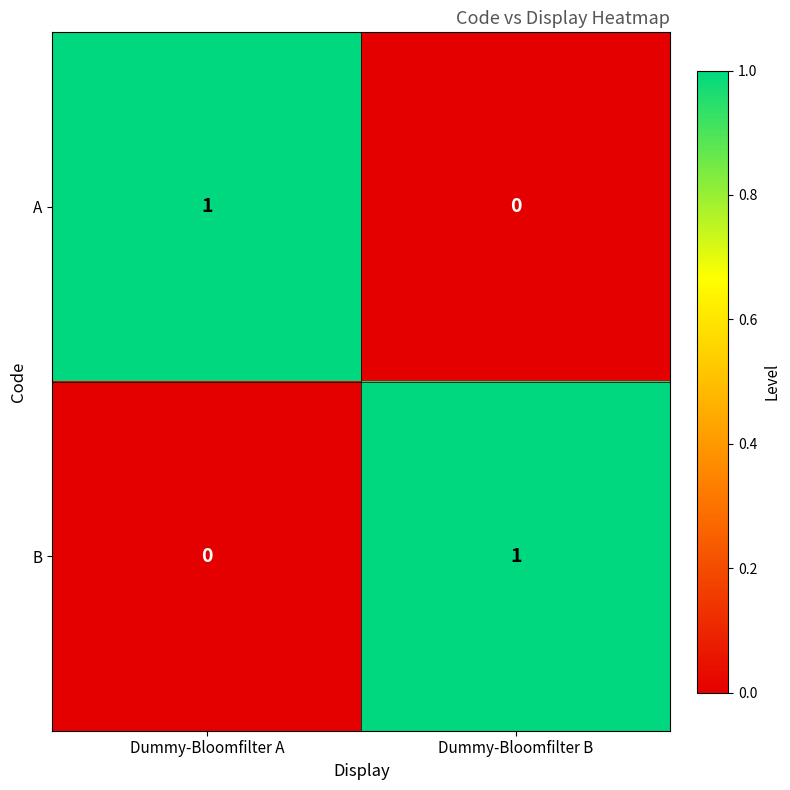

Reading left to right, extract all data points from this chart.

A: Dummy-Bloomfilter A=1	Dummy-Bloomfilter B=0
B: Dummy-Bloomfilter A=0	Dummy-Bloomfilter B=1